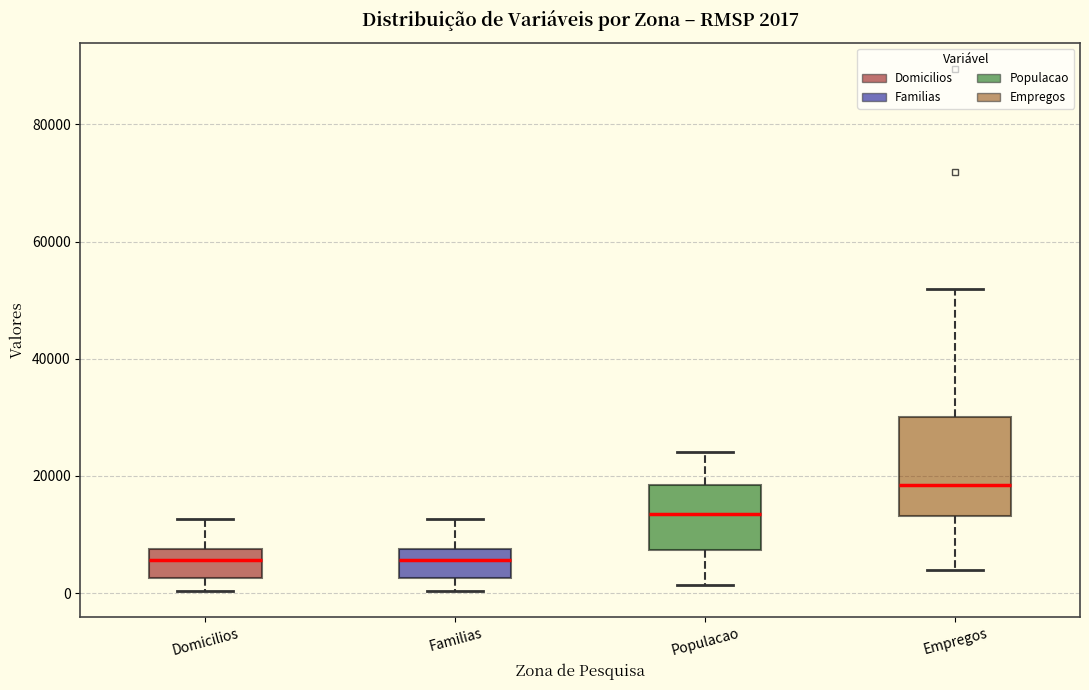

Comparing the boxes themselves (not the whiskers), which one is the tallest?

Empregos